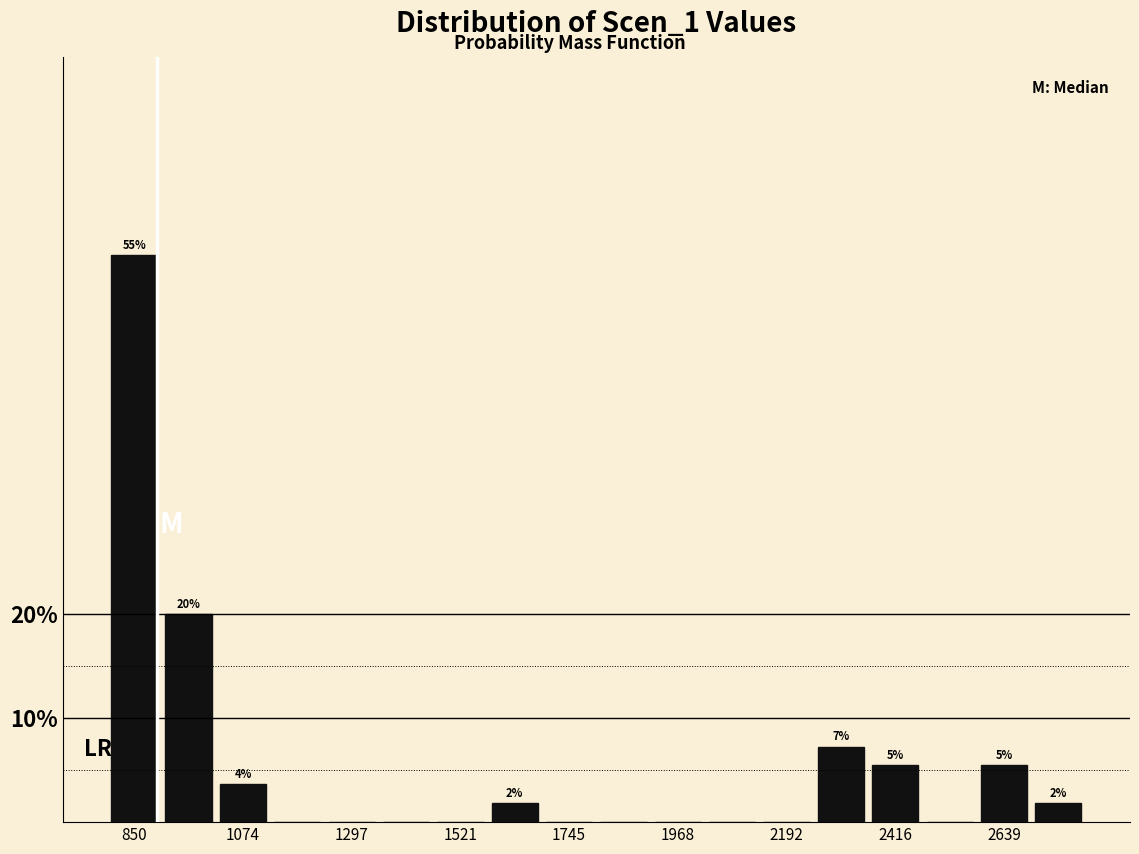

Read against the x-axis, roughly where is the centre of the tallest bar?

850